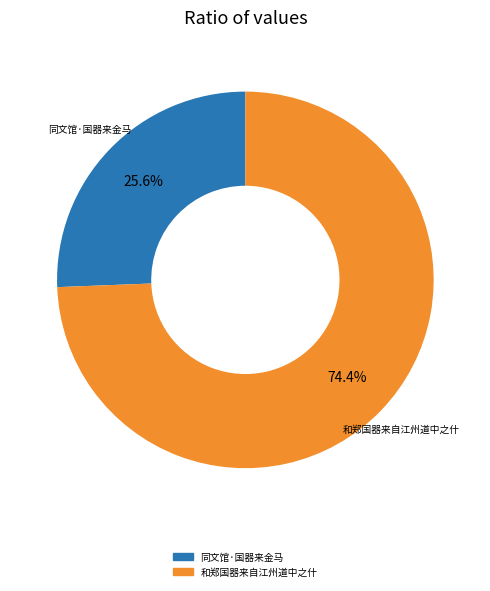

What is the largest slice in the pie chart?

和郑国器来自江州道中之什